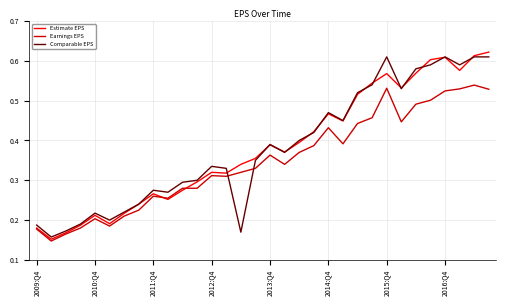

How many lines are shown in the chart?

3